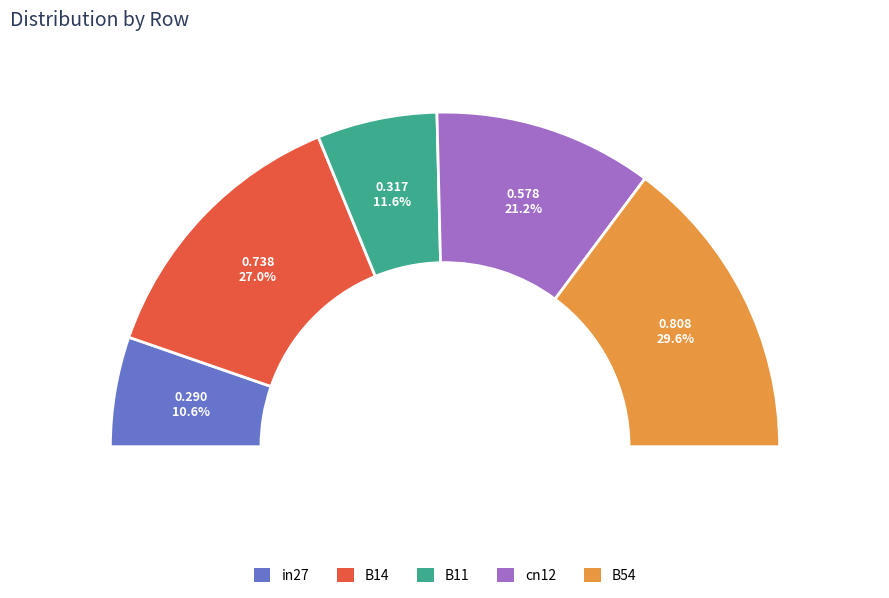

Which category has the biggest portion of the pie?

B54